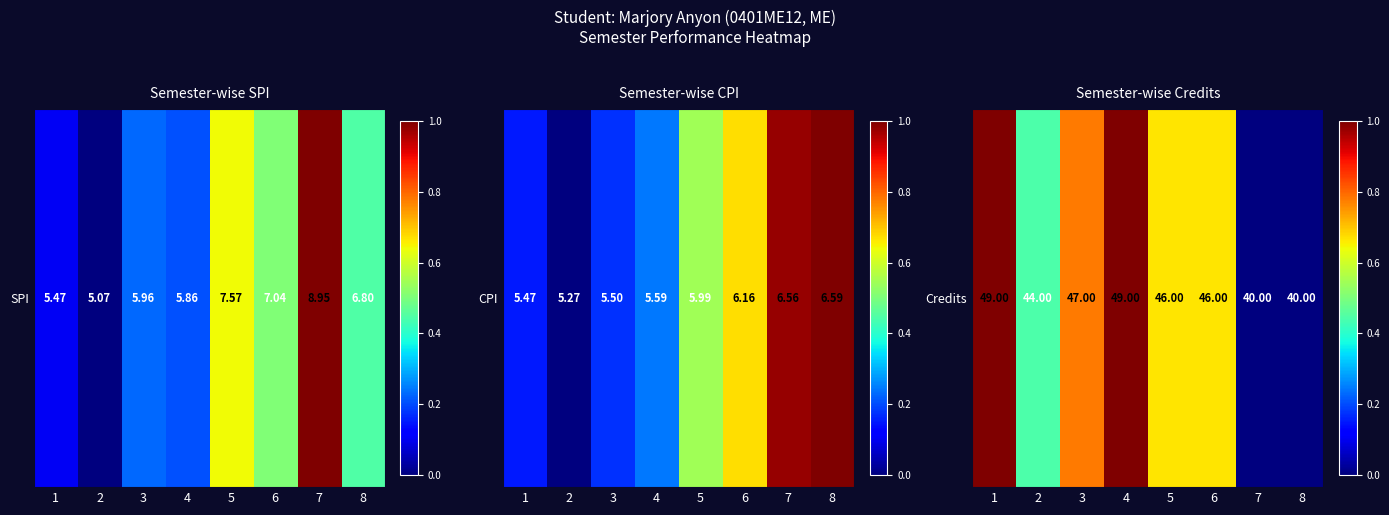

Count the number of data series in this chart.

1